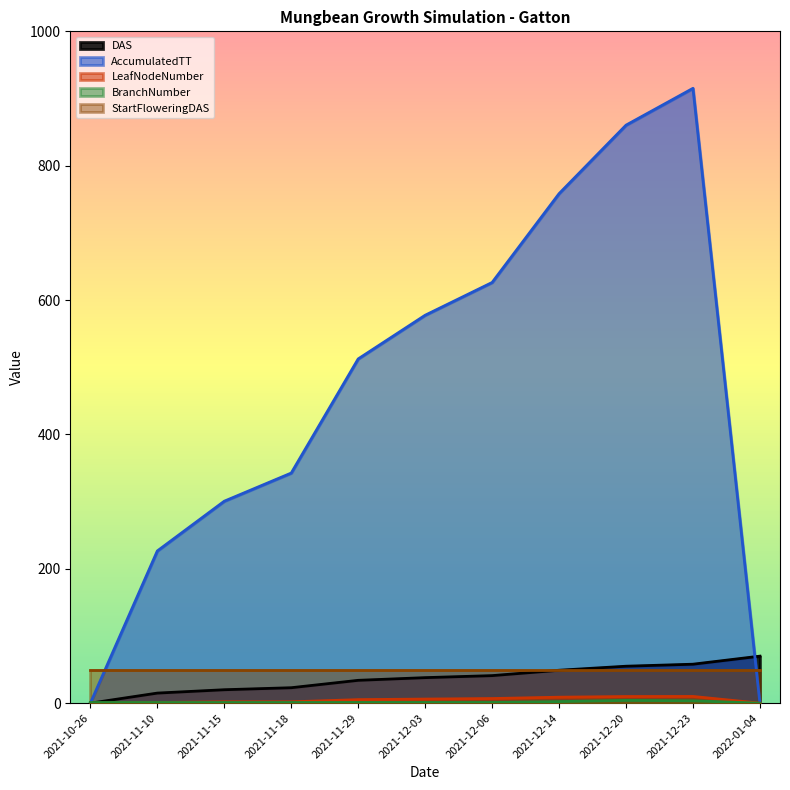

How many times do AccumulatedTT and DAS cross each other?

1